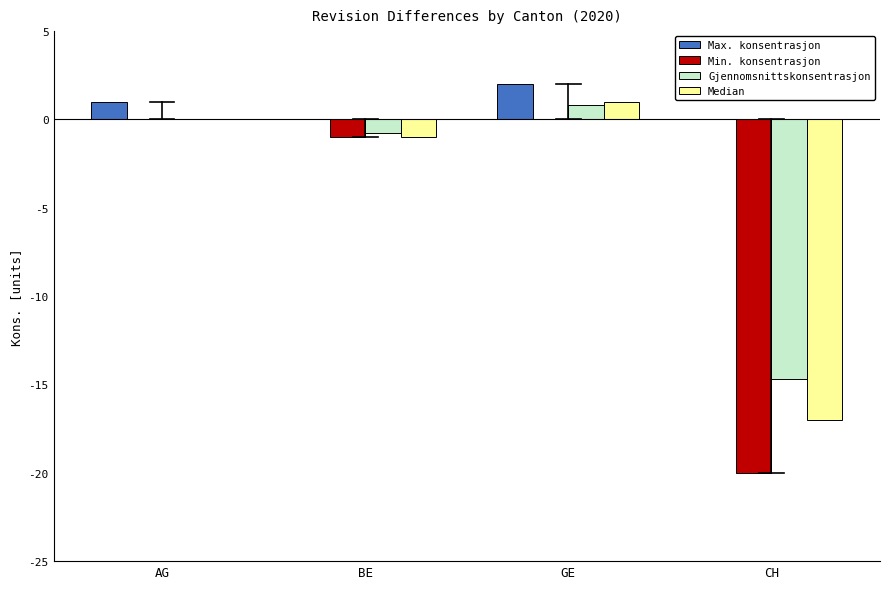

At which label is Gjennomsnittskonsentrasjon closest to -6?

BE